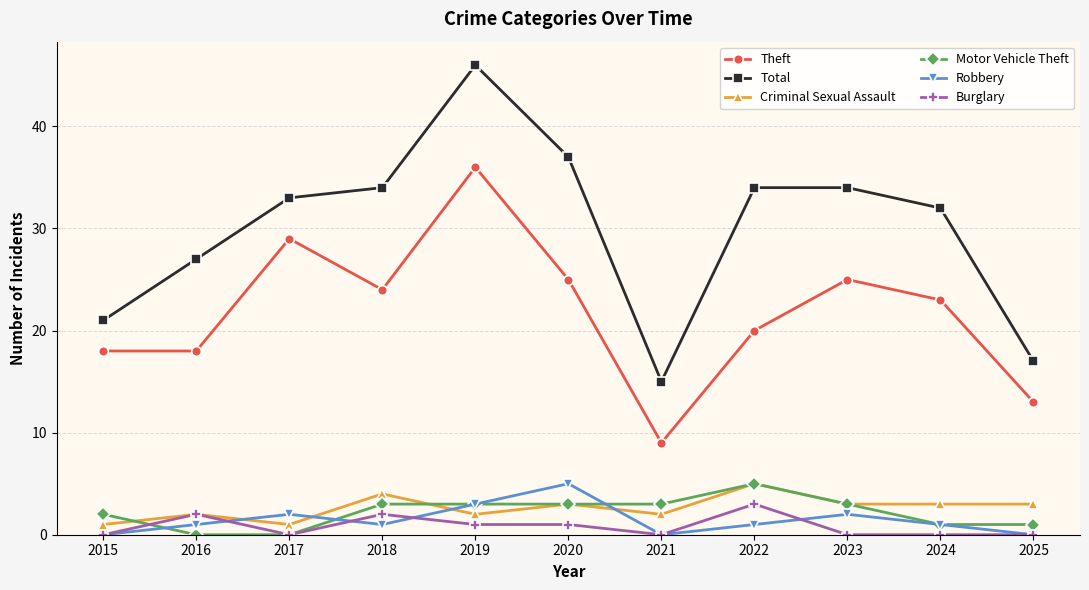

Count the Motor Vehicle Theft values in the range 1 to 3.

8